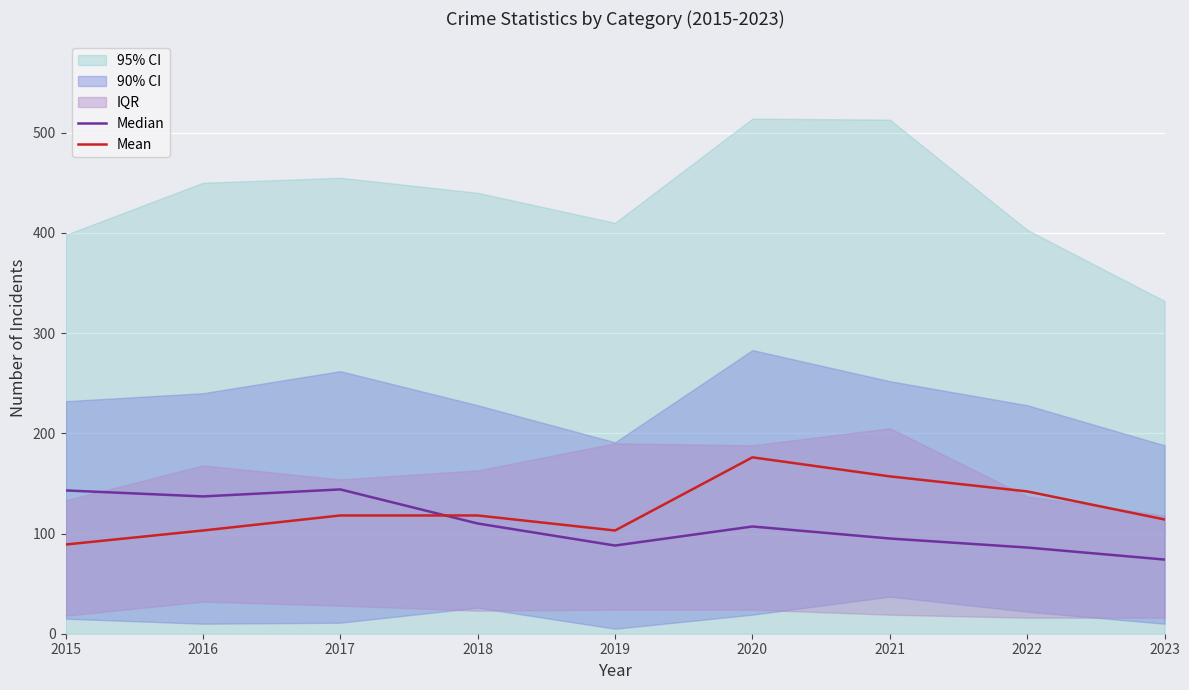

Which series has the largest total across all categories?

Mean